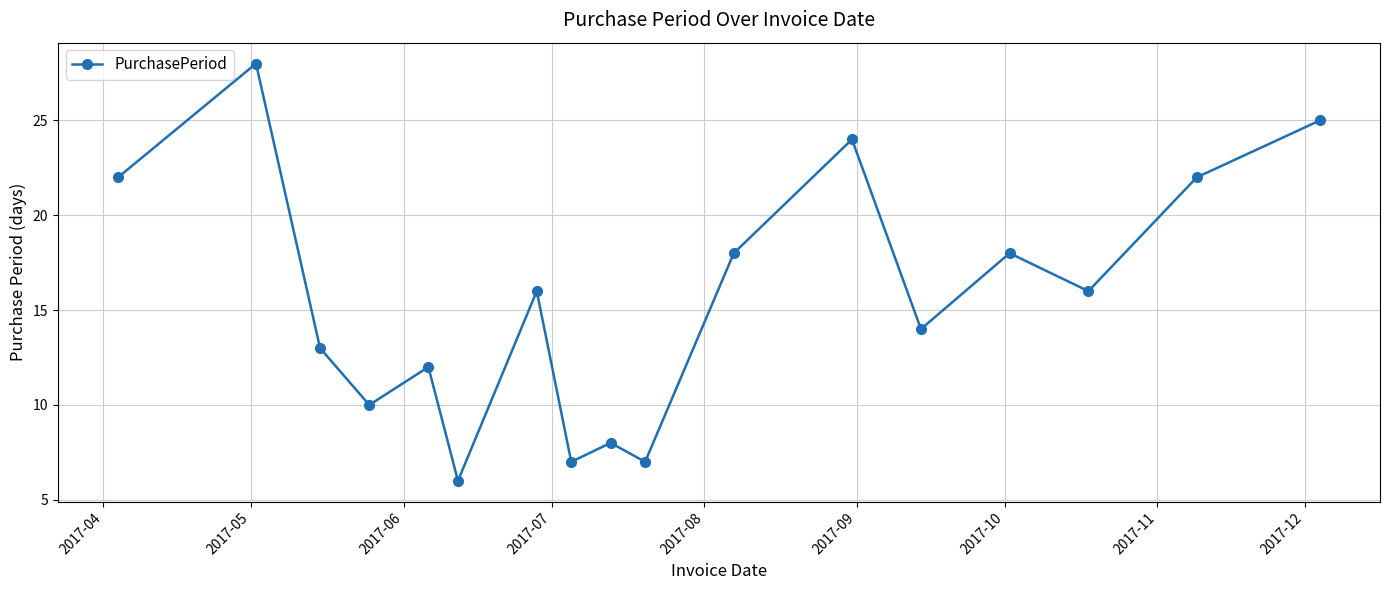

What is the minimum value shown in the chart?

6